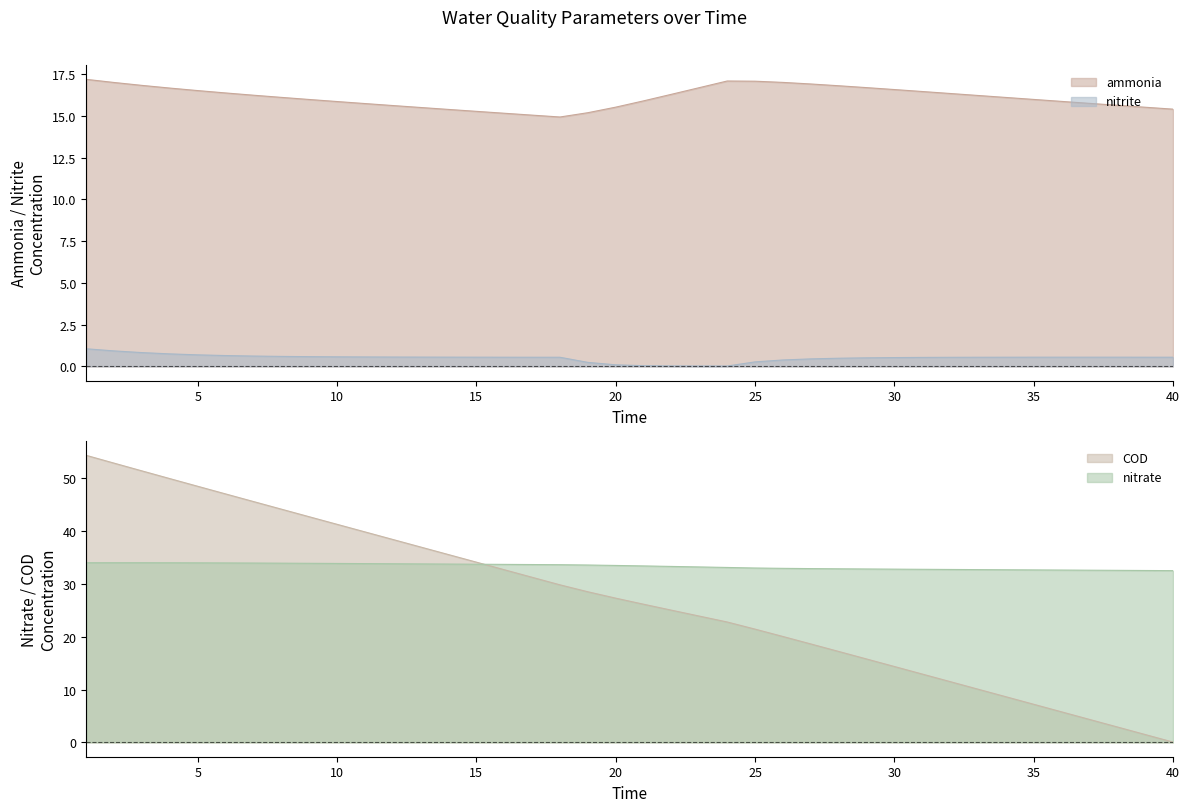

Reading left to right, list all the values displayed in this chart.

ammonia: 1=17.2	2=17.0	3=16.8	4=16.7	5=16.5	6=16.4	7=16.2	8=16.1	9=16.0	10=15.9	11=15.7	12=15.6	13=15.5	14=15.4	15=15.3	16=15.2	17=15.1	18=14.9	19=15.2	20=15.5	21=15.9	22=16.3	23=16.7	24=17.1	25=17.1	26=17.0	27=16.9	28=16.8	29=16.7	30=16.6	31=16.5	32=16.4	33=16.2	34=16.1	35=16.0	36=15.9	37=15.8	38=15.6	39=15.5	40=15.4
nitrite: 1=1.1	2=0.9	3=0.8	4=0.7	5=0.7	6=0.6	7=0.6	8=0.6	9=0.6	10=0.6	11=0.6	12=0.6	13=0.6	14=0.6	15=0.6	16=0.5	17=0.5	18=0.5	19=0.2	20=0.1	21=0.0	22=0.0	23=0.0	24=0.0	25=0.3	26=0.4	27=0.4	28=0.5	29=0.5	30=0.5	31=0.5	32=0.5	33=0.5	34=0.5	35=0.6	36=0.6	37=0.6	38=0.6	39=0.5	40=0.5
nitrate: 1=34.0	2=34.0	3=34.0	4=34.0	5=34.0	6=34.0	7=34.0	8=34.0	9=33.9	10=33.9	11=33.9	12=33.8	13=33.8	14=33.8	15=33.8	16=33.7	17=33.7	18=33.7	19=33.6	20=33.5	21=33.4	22=33.3	23=33.2	24=33.1	25=33.0	26=33.0	27=32.9	28=32.9	29=32.9	30=32.8	31=32.8	32=32.8	33=32.7	34=32.7	35=32.7	36=32.6	37=32.6	38=32.6	39=32.6	40=32.5
COD: 1=54.4	2=52.9	3=51.4	4=50.0	5=48.5	6=47.1	7=45.6	8=44.2	9=42.8	10=41.3	11=39.9	12=38.4	13=37.0	14=35.6	15=34.1	16=32.7	17=31.3	18=29.8	19=28.5	20=27.3	21=26.2	22=25.0	23=23.9	24=22.8	25=21.5	26=20.1	27=18.7	28=17.2	29=15.8	30=14.4	31=12.9	32=11.5	33=10.1	34=8.7	35=7.2	36=5.8	37=4.4	38=2.9	39=1.5	40=0.1